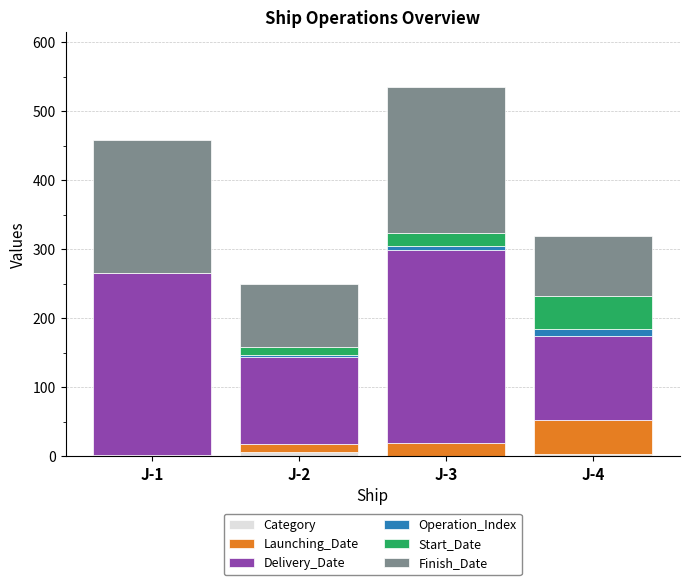

At which category is the sum across all series the highest?

J-3